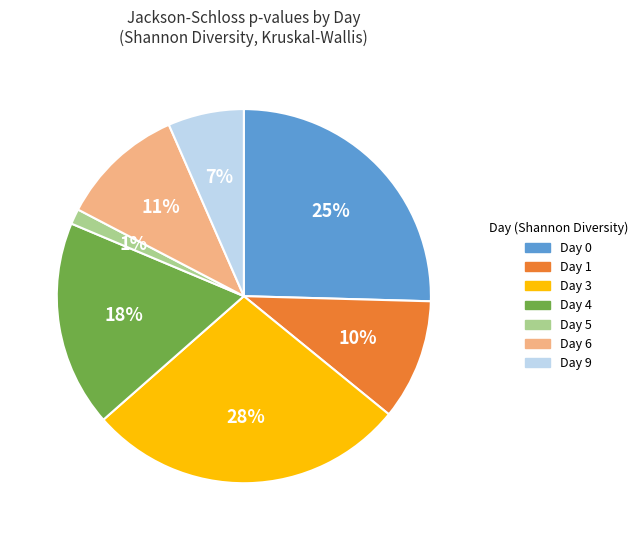

Is there any slice that represents more than half of the pie?

No